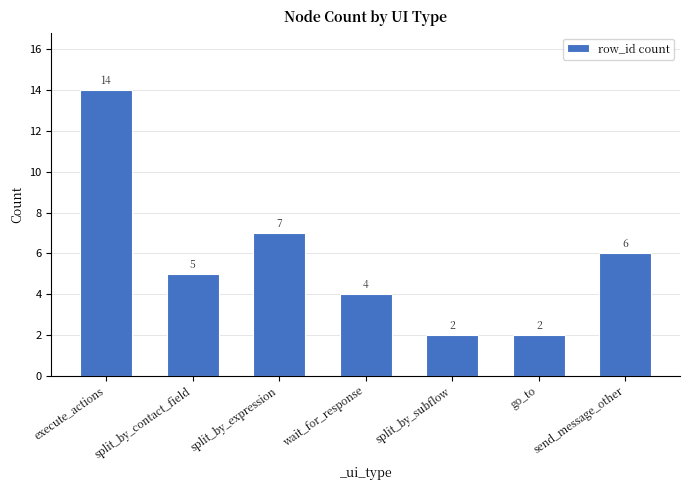

At which category does the chart reach its peak across all series?

execute_actions